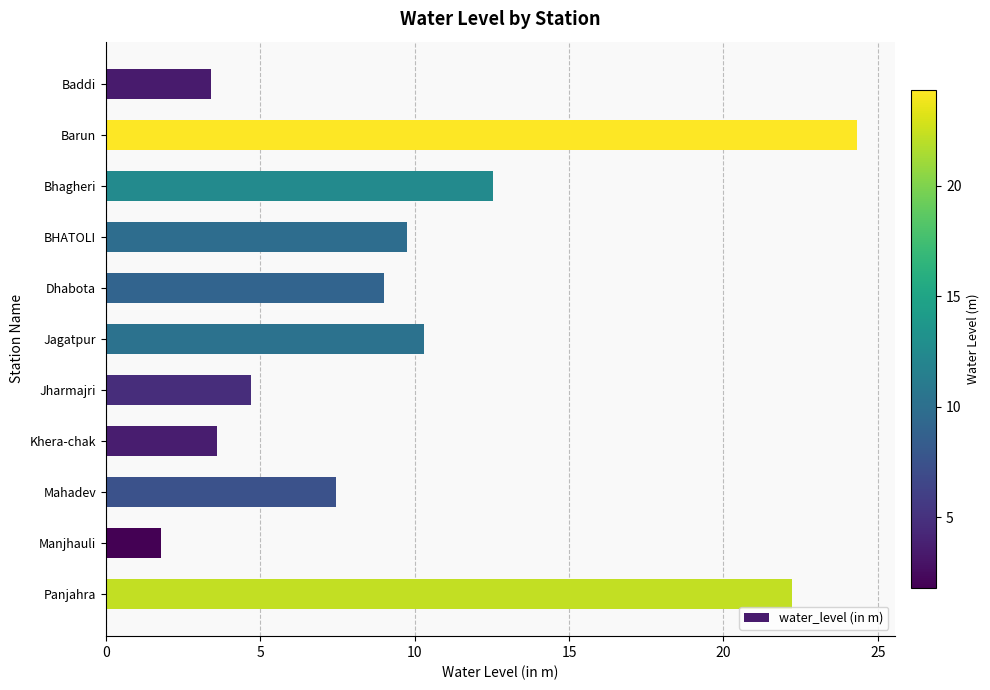

What is the minimum value shown in the chart?

1.8